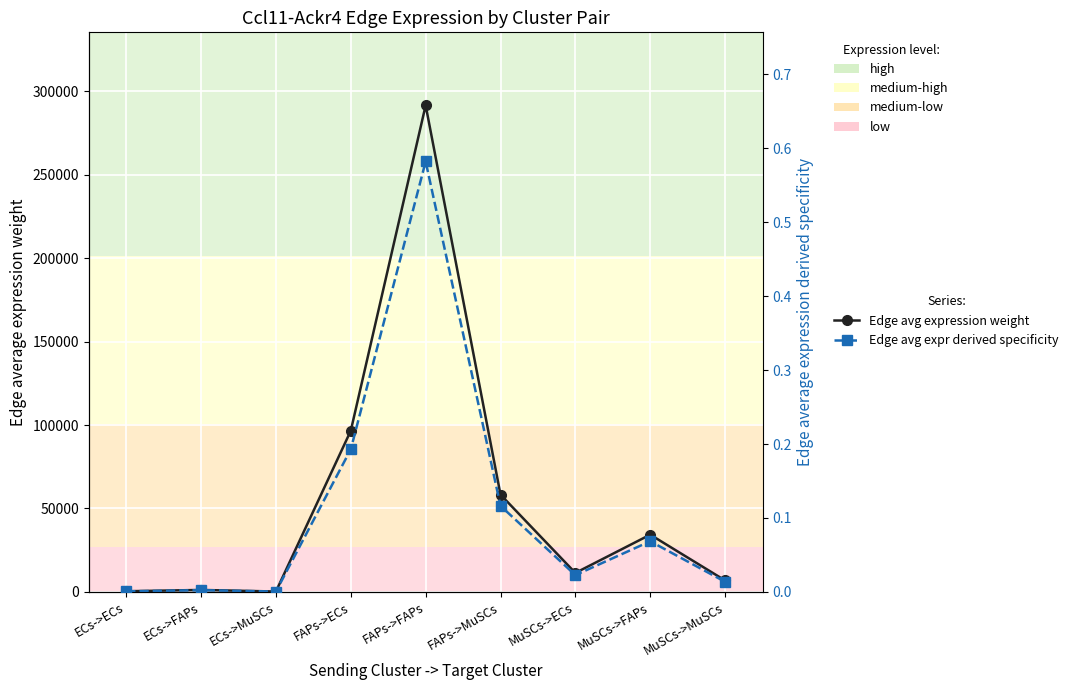

List the series in order of their peak value, highest first.

Edge average expression weight, Edge average expression derived specificity